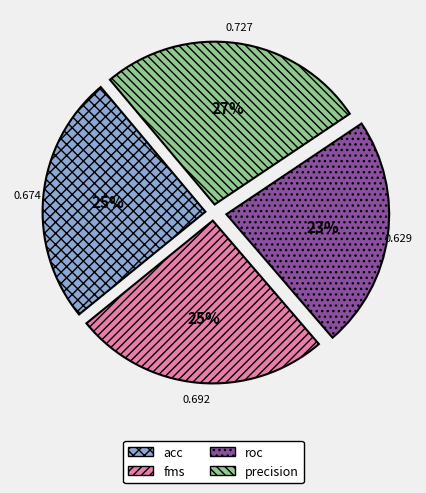

How many segments does this pie chart have?

4